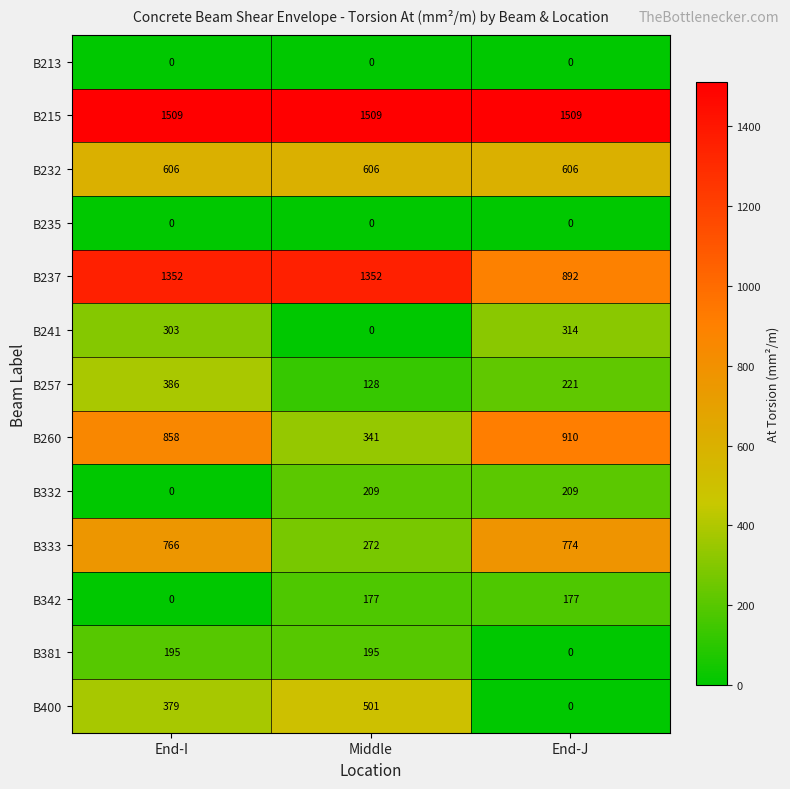

Is the value of B257 at End-I greater than the value of B381 at End-I?

Yes